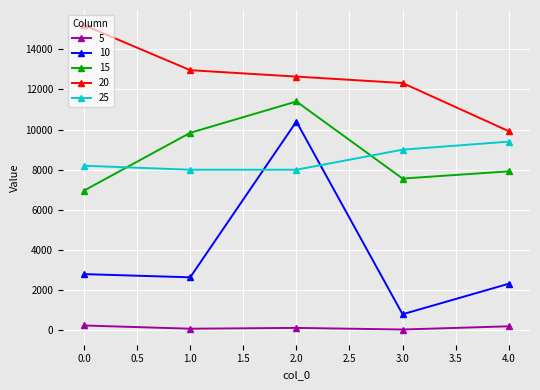

What is the value of the 15 point at the 3rd from the left?

11400